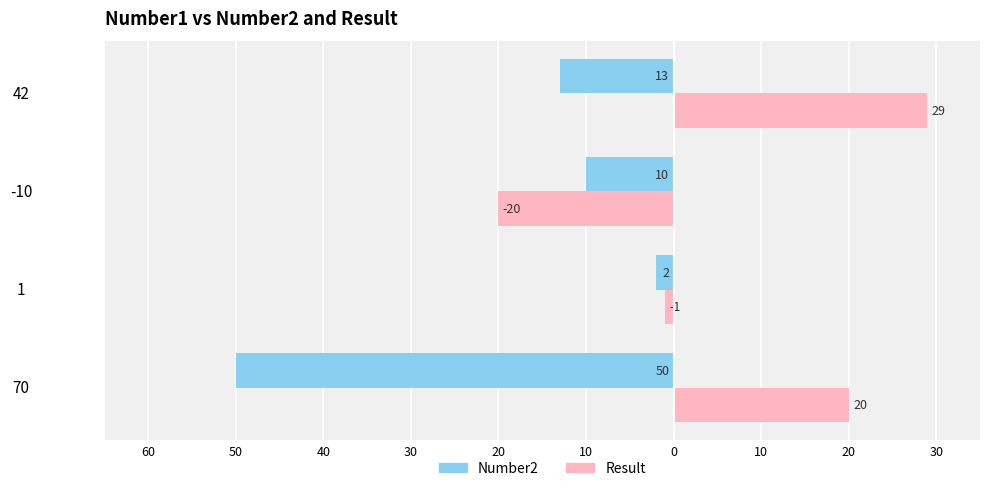

What is the value of the Result bar at the 4th from the left?

29